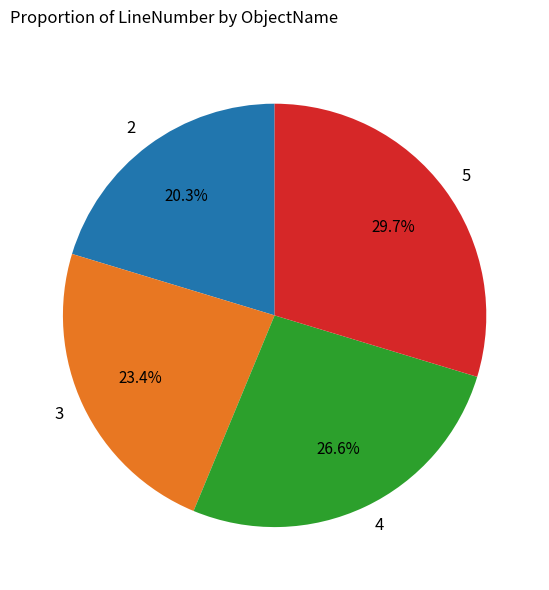

Rank the categories by value from lowest to highest.

2, 3, 4, 5